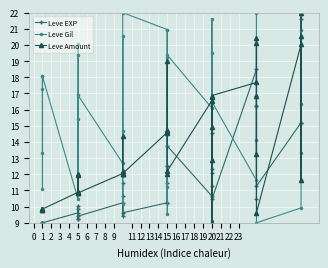

What is the value of the Leve Gil point at the 22nd from the left?

19.4